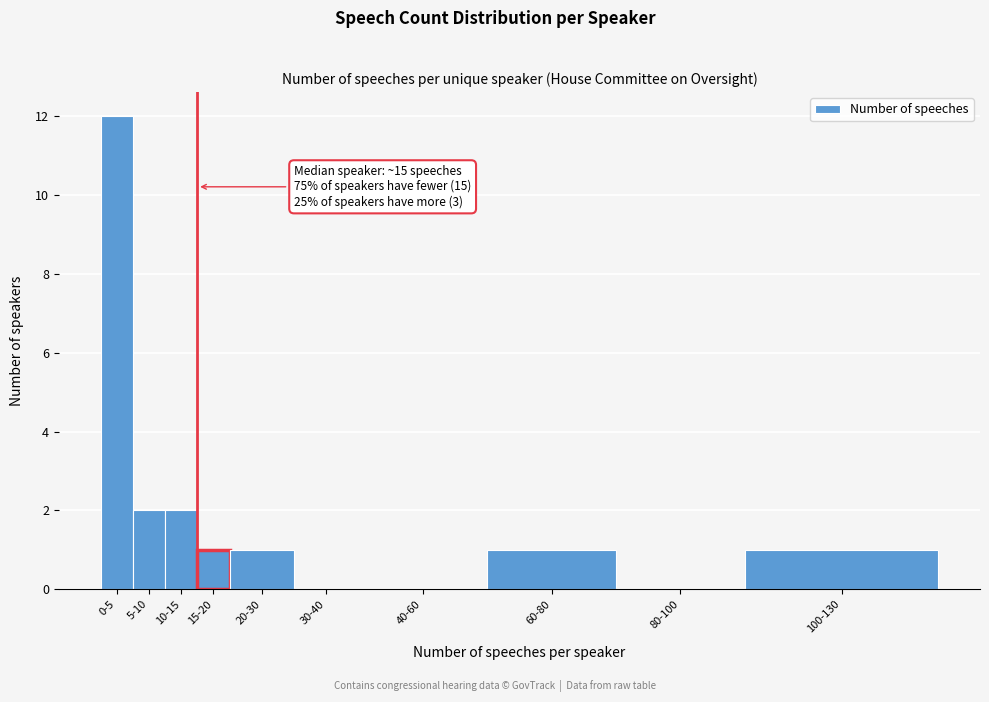

Reading left to right, what are all the values shown in this chart?

0-5=12	5-10=2	10-15=2	15-20=1	20-30=1	30-40=0	40-60=0	60-80=1	80-100=0	100-130=1